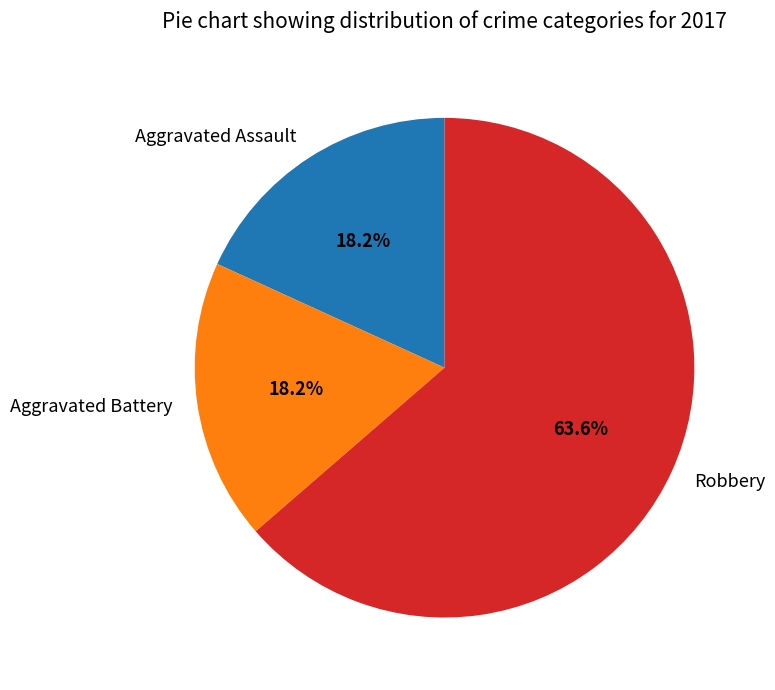

What is the ratio of the value at Robbery to the value at Aggravated Battery?

3.5